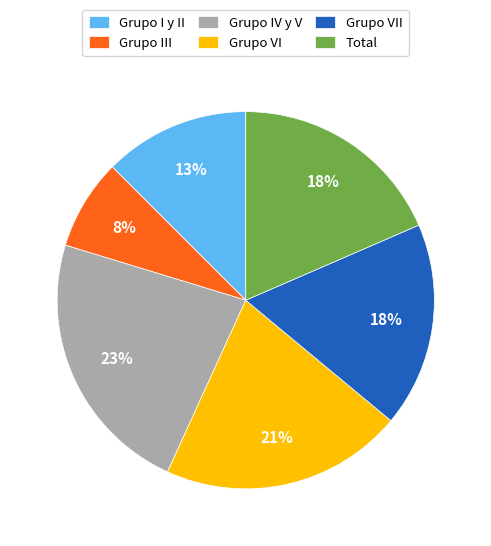

Do Grupo I y II and Total together represent more than half of the pie?

No